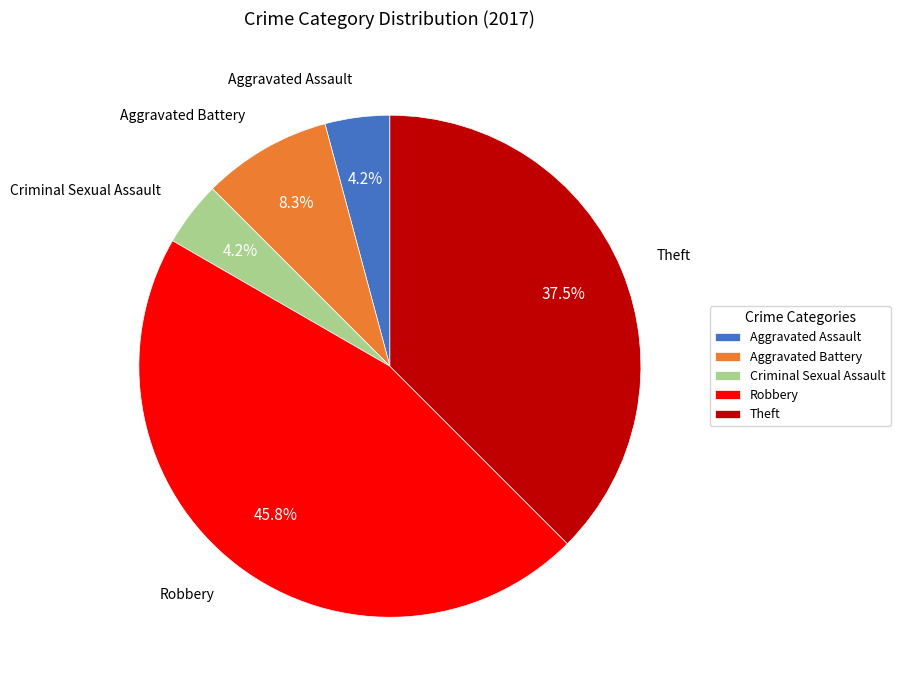

How much of the chart is everything except Aggravated Battery?

91.7%